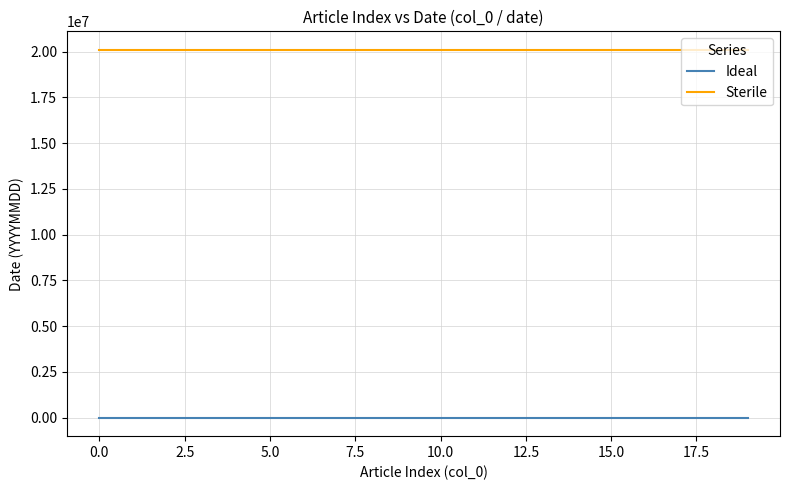

What is the lowest value of the Sterile series?

20100125